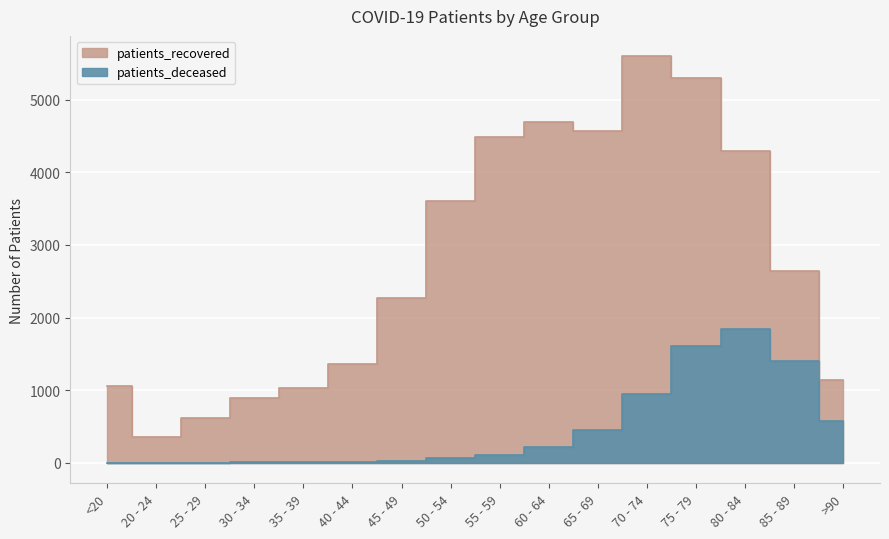

In patients_recovered, how many points are lower than both neighbors (excluding endpoints)?

2